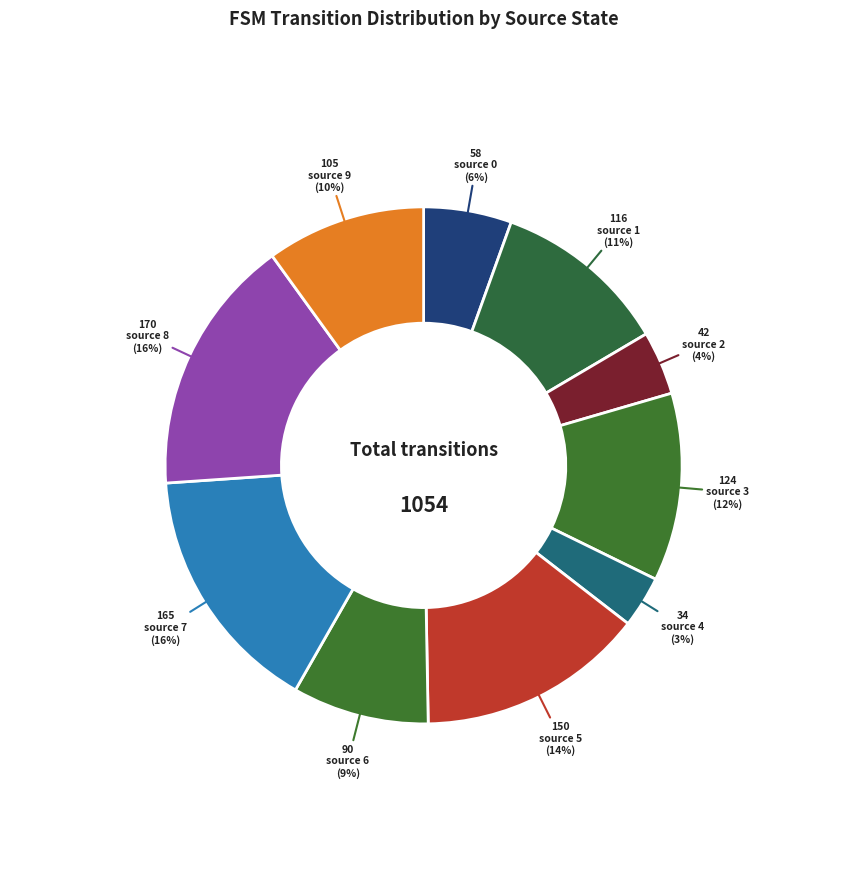

To the nearest percent, what is the difference between the largest and smallest slice percentages?

13%